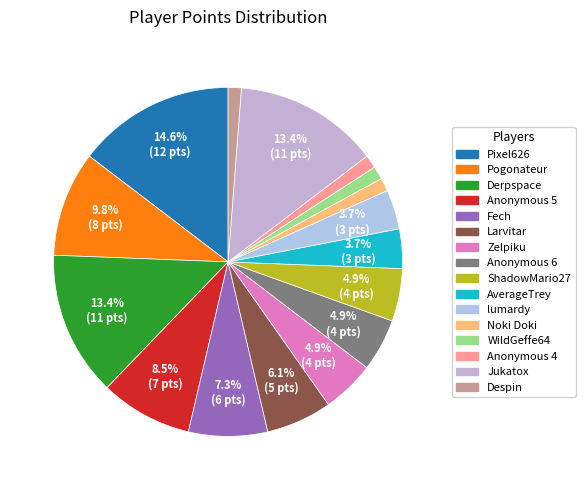

To the nearest percent, what is the combined percentage of Jukatox and WildGeffe64?

15%